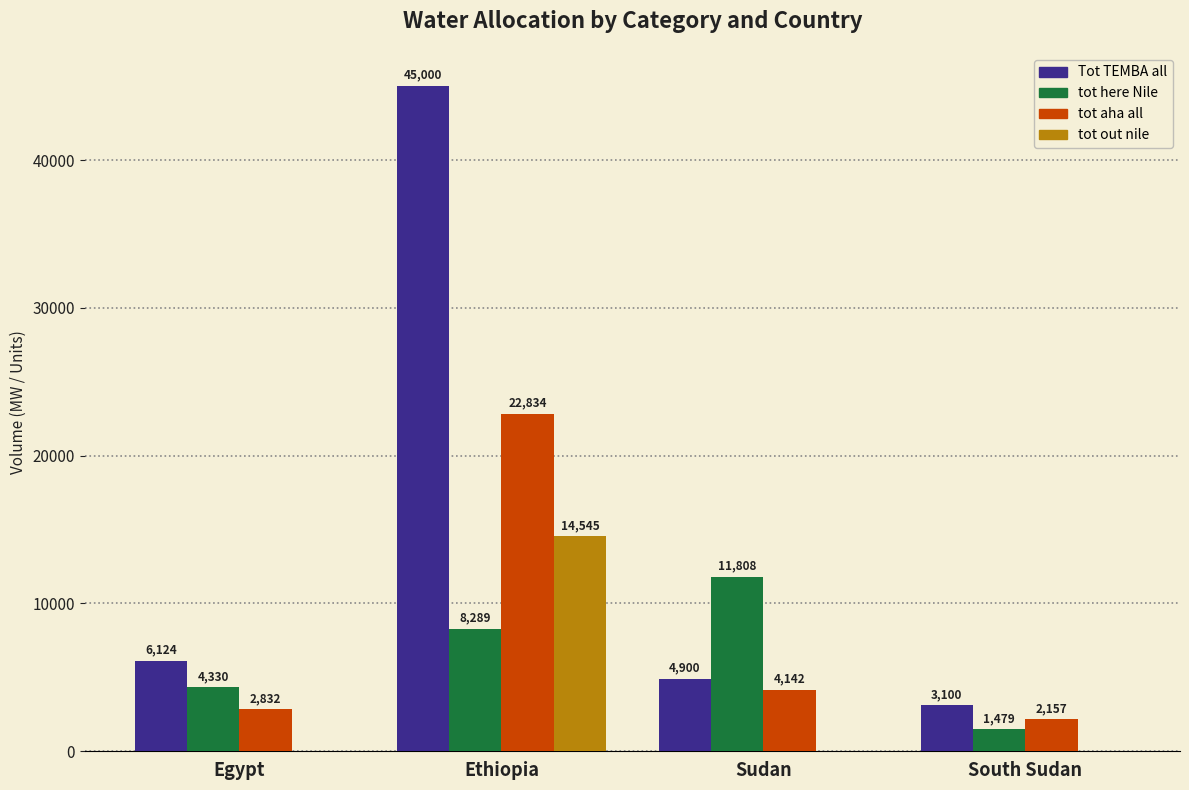

Which series has the largest total across all categories?

Tot TEMBA all